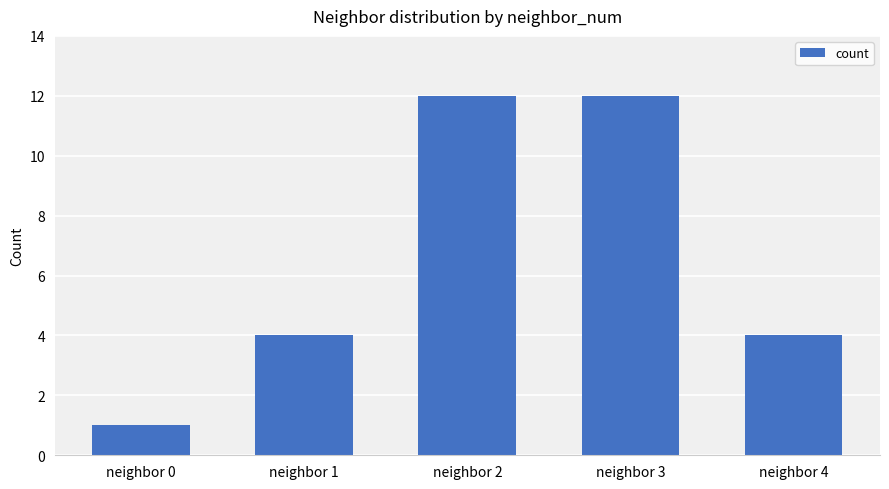

What is the greatest value displayed?

12